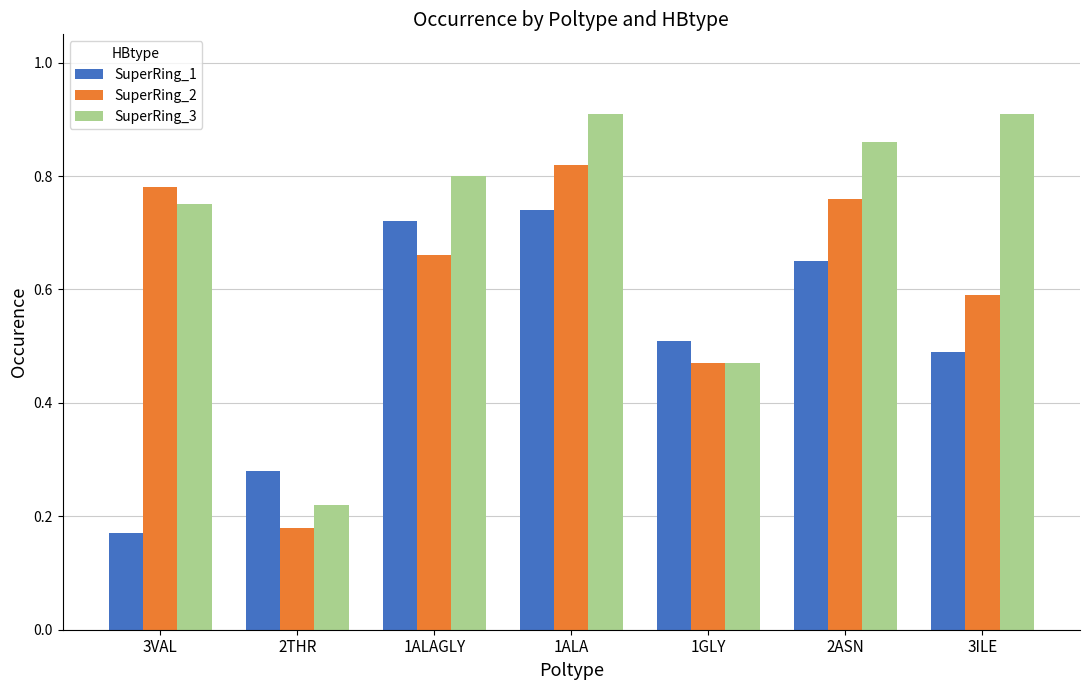

Rank the series by their average value, from highest to lowest.

SuperRing_3, SuperRing_2, SuperRing_1